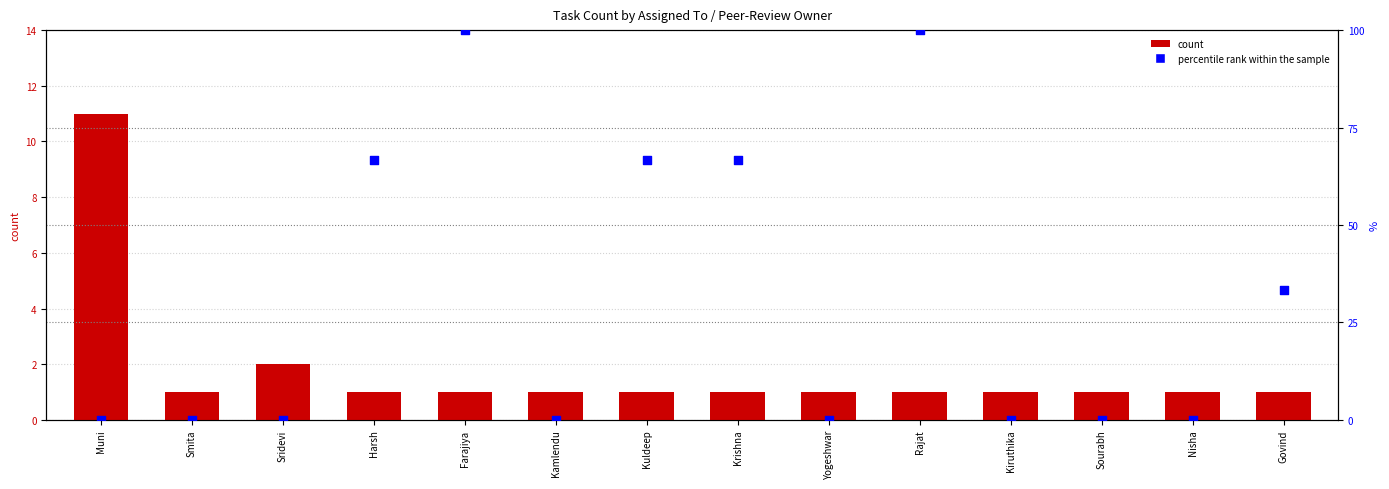

Which series reaches the minimum Y coordinate?

percentile rank within the sample